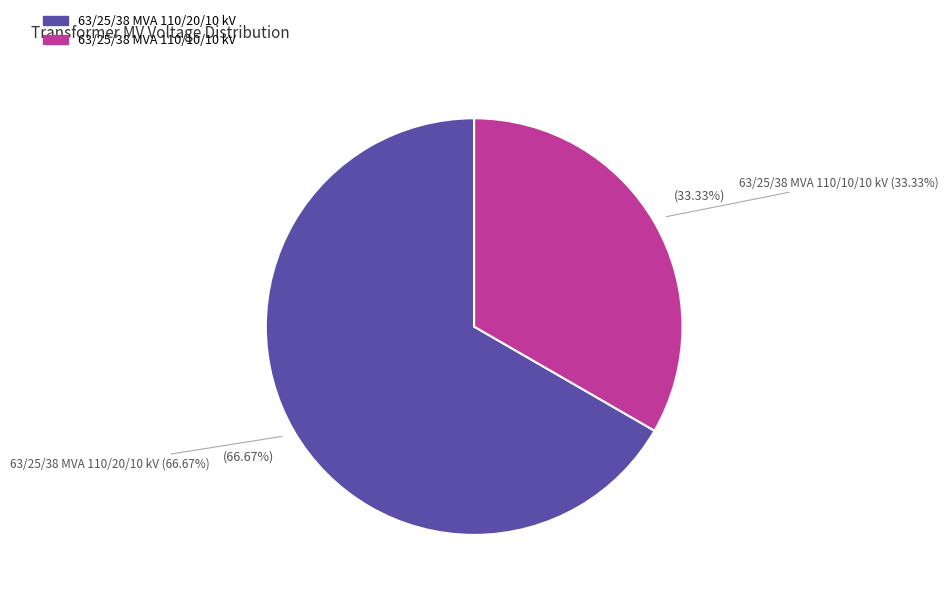

To the nearest percent, what is the difference between the 63/25/38 MVA 110/10/10 kV and 63/25/38 MVA 110/20/10 kV slice percentages?

33%